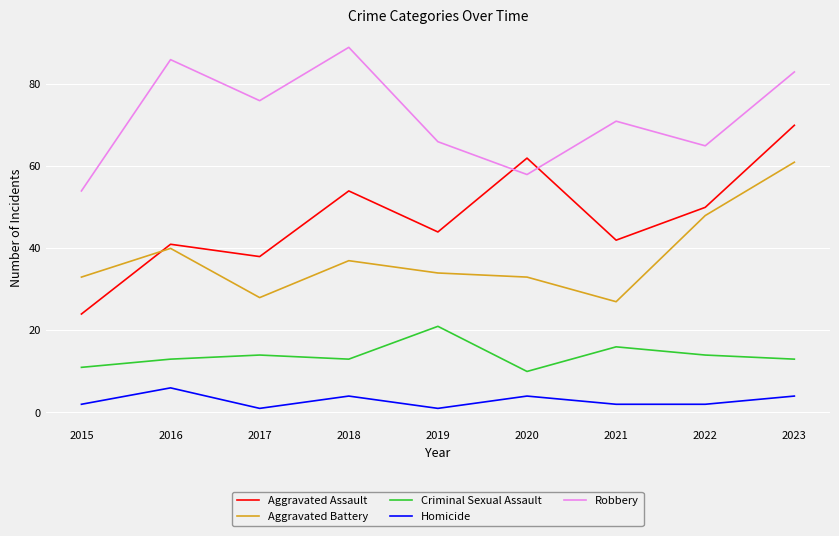

Which series has the largest range (max minus min)?

Aggravated Assault